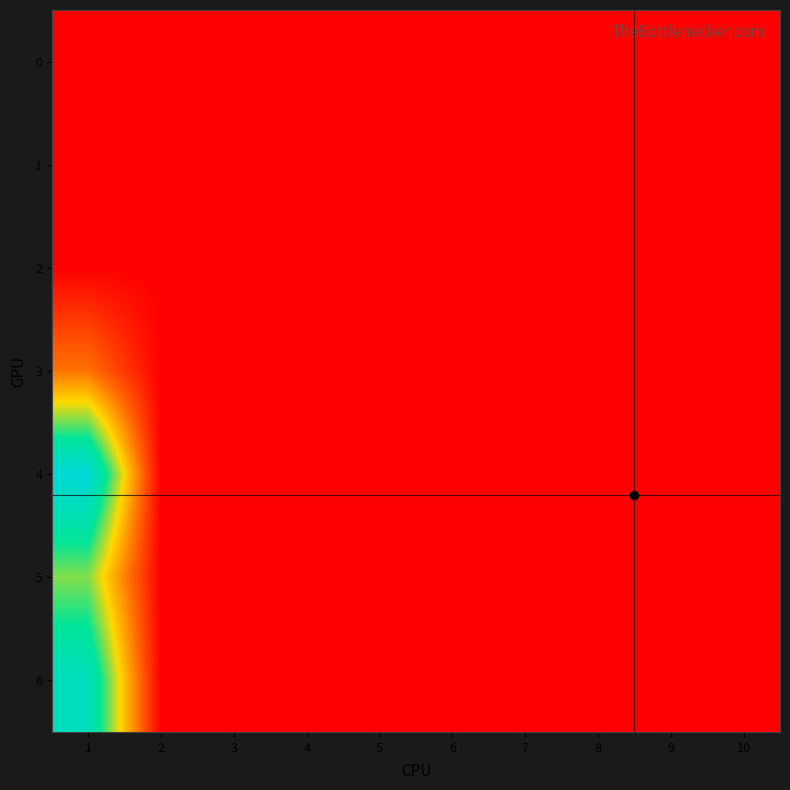

At 7, list the series in order from smallest to largest.

0, 1, 2, 3, 4, 5, 6